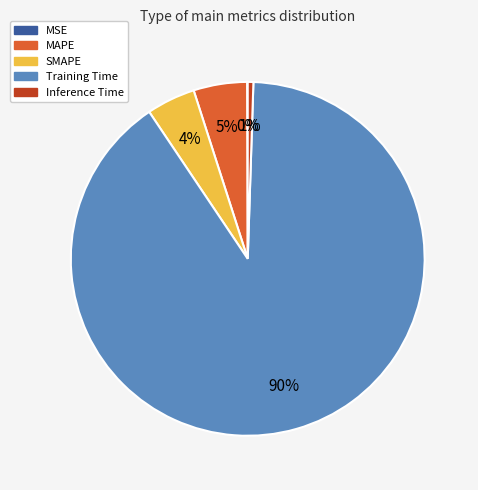

Combined, do Training Time and MAPE account for over 50%?

Yes